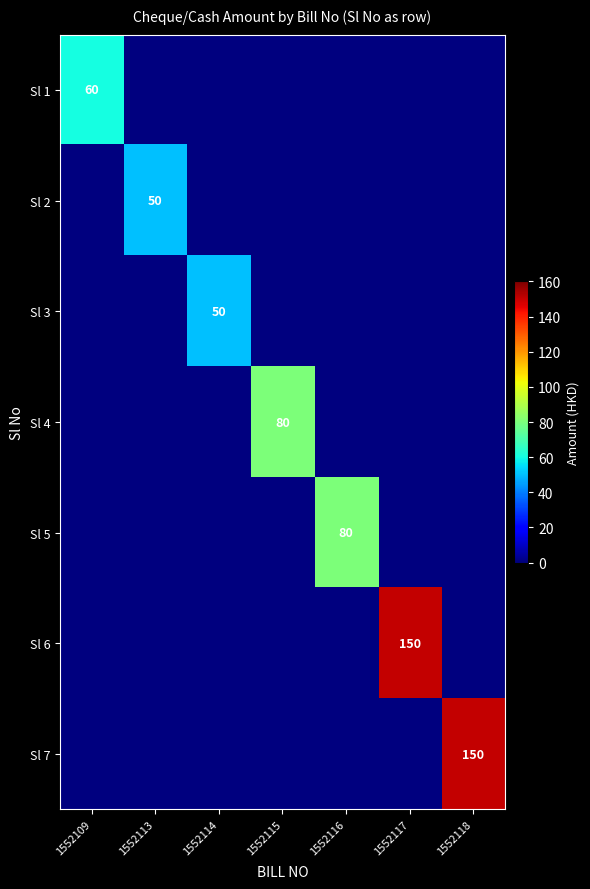

The Sl 1 series shows 22 at 1552109. True or false?

False